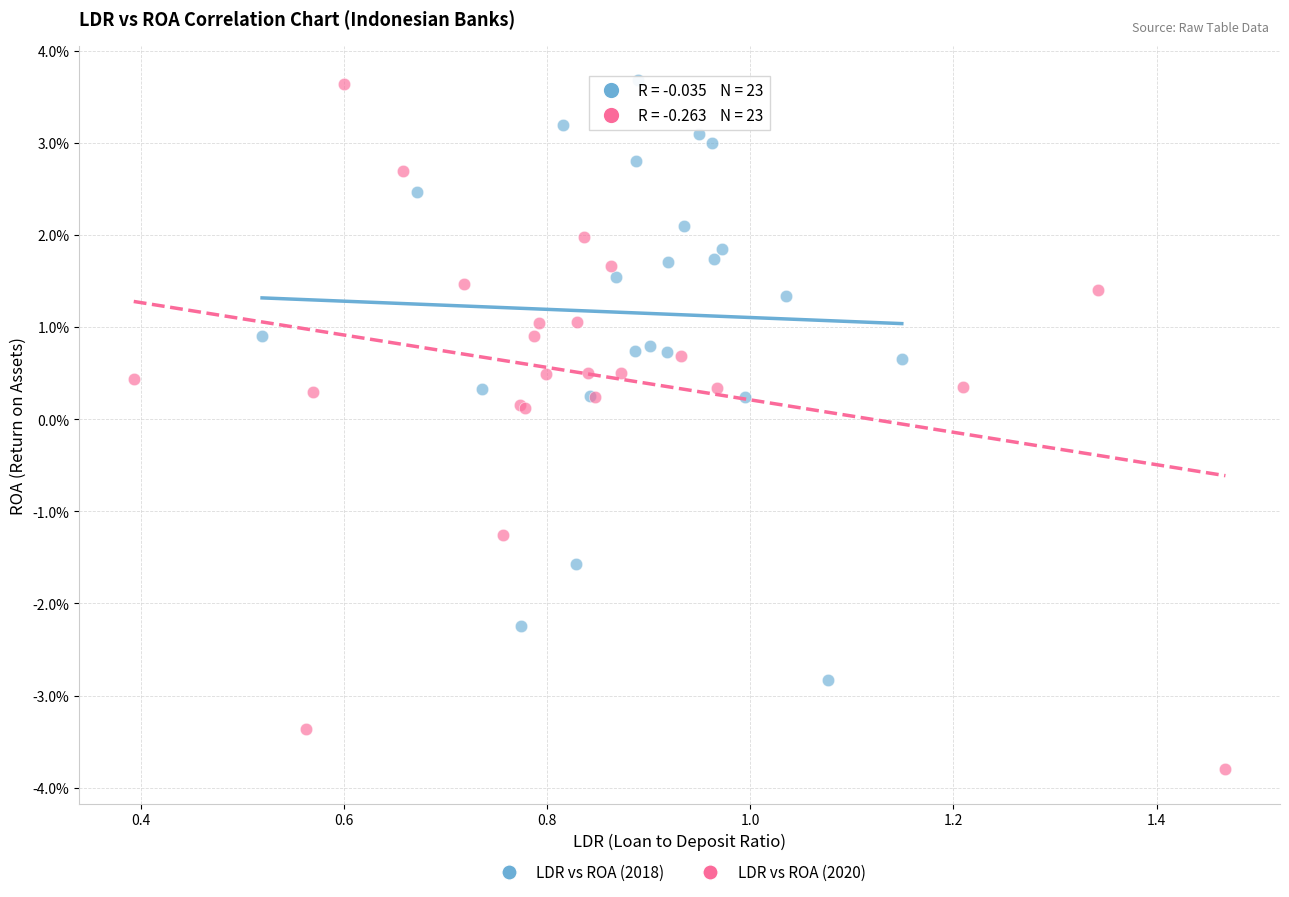

Which series reaches the minimum Y coordinate?

LDR vs ROA (2020)